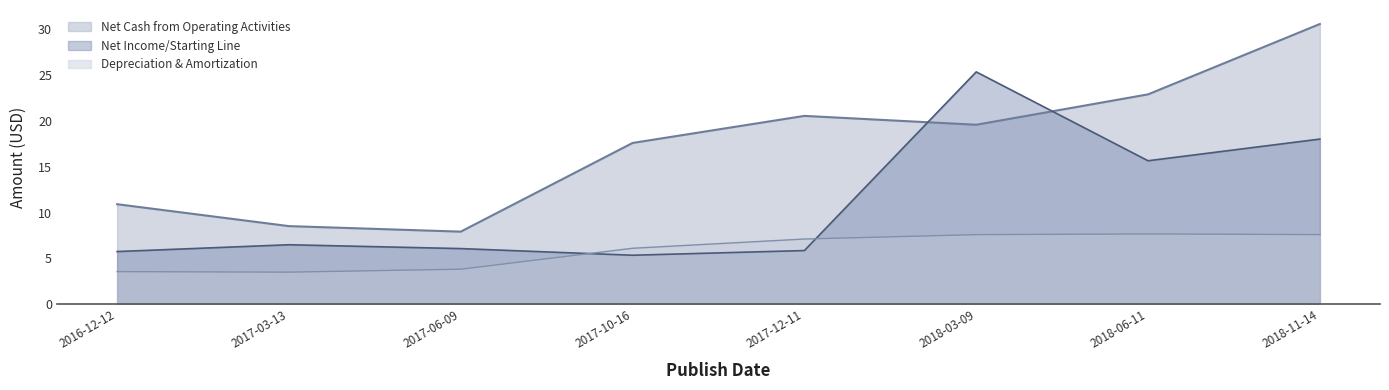

Which series has the largest range (max minus min)?

Net Cash from Operating Activities